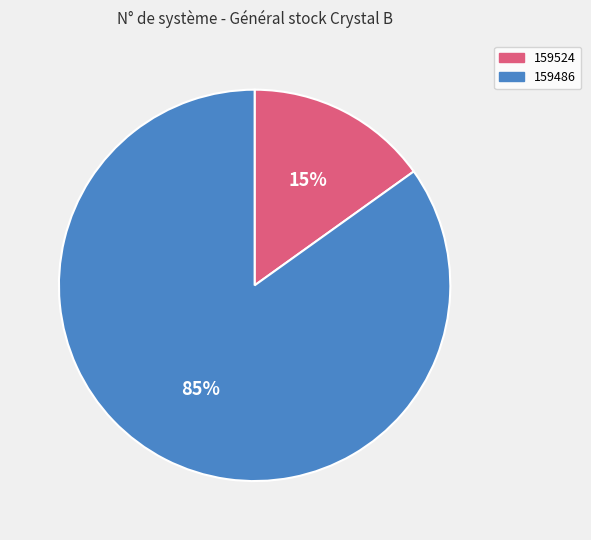

Between 159486 and 159524, which is larger?

159486